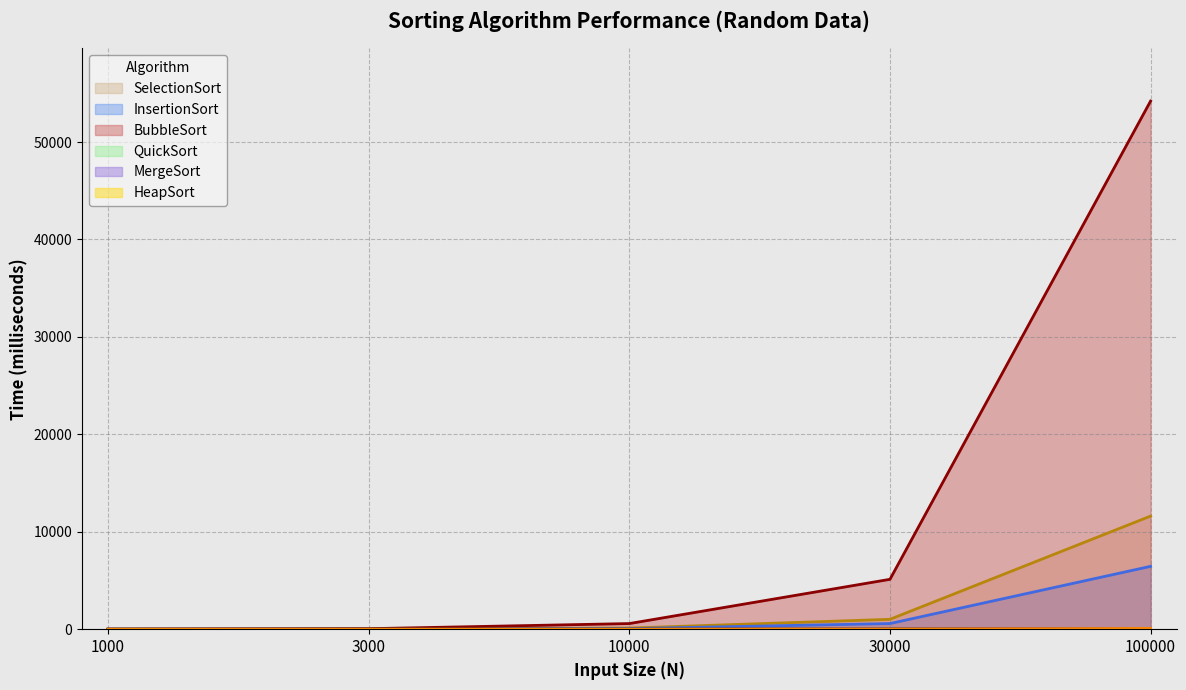

What is the minimum value for SelectionSort?

1